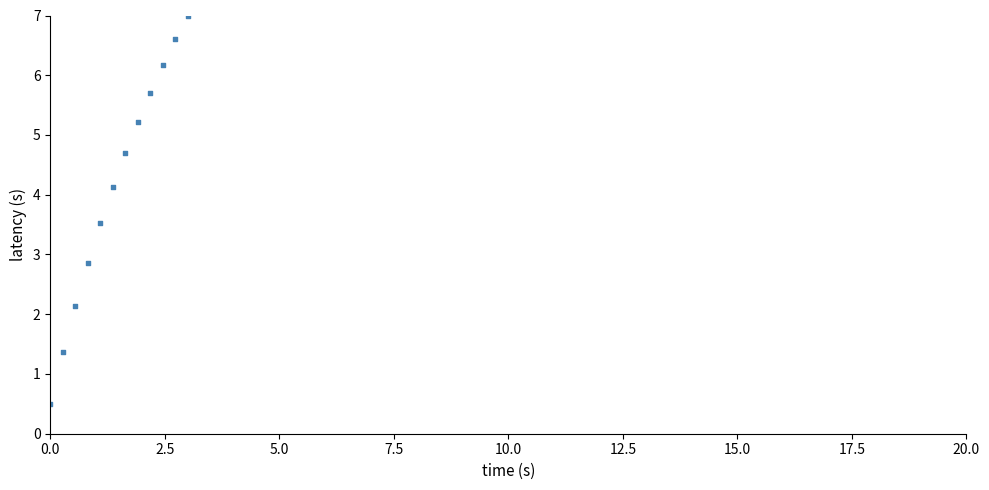

What Y value in the scatter plot is closest to 3?

2.9